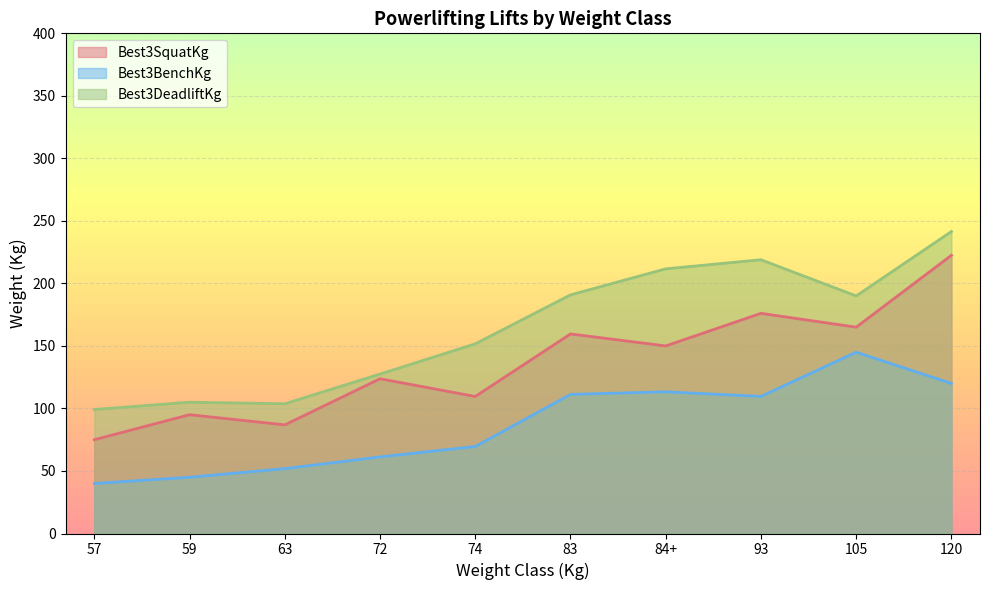

What is the difference between the maximum and minimum values in the Best3BenchKg series?

105.0